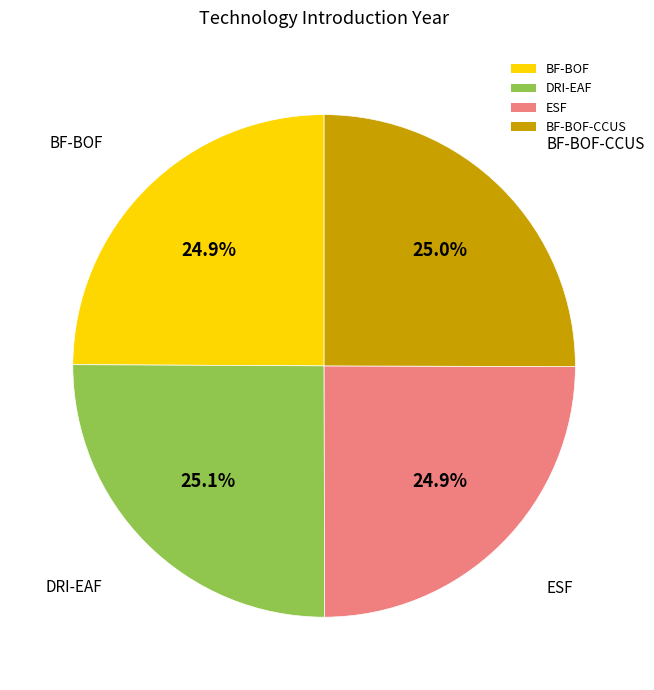

What is the total percentage of BF-BOF-CCUS and DRI-EAF?

50.2%